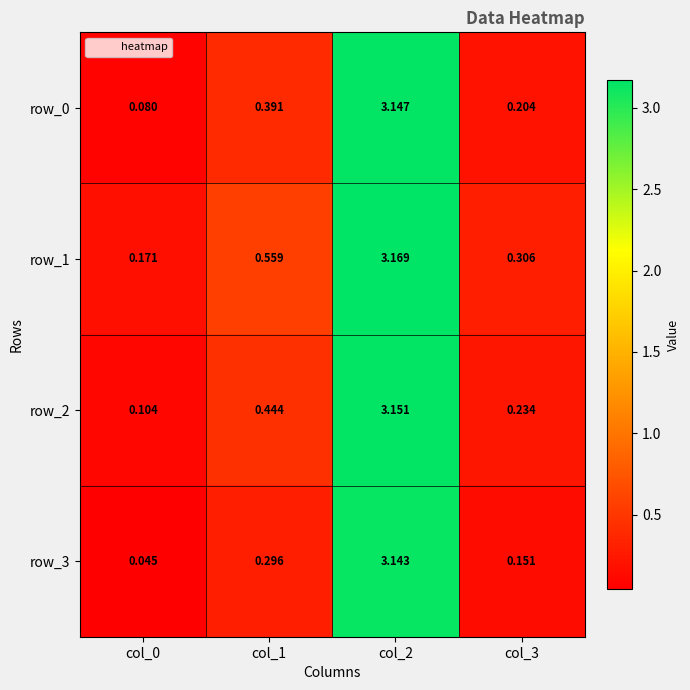

Which series has the largest total across all categories?

row_1